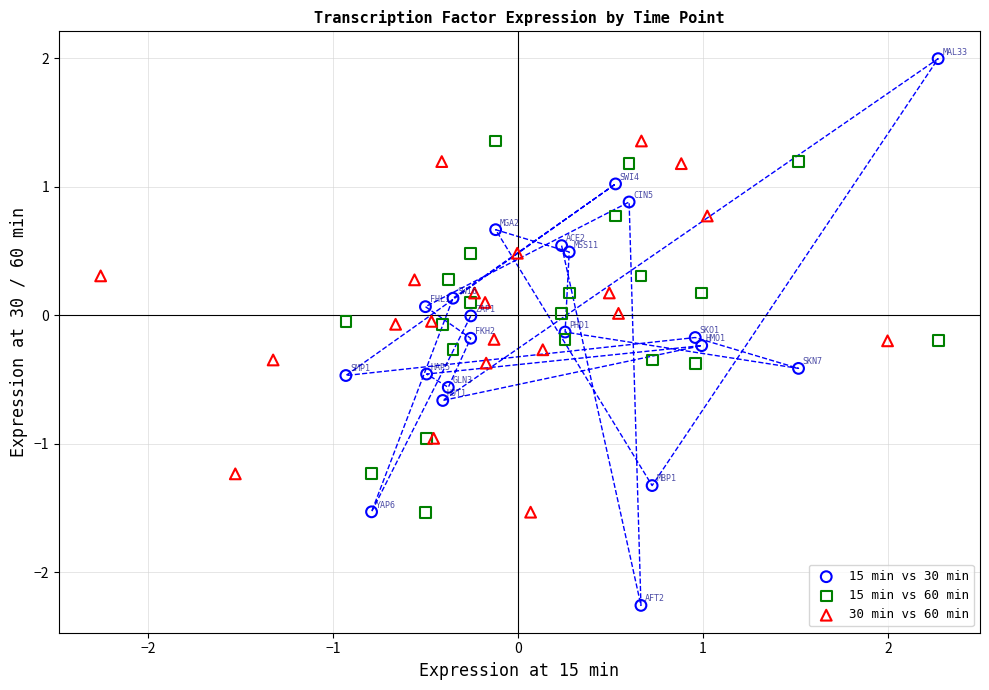

Which series has the widest spread of Y values?

15 min vs 30 min